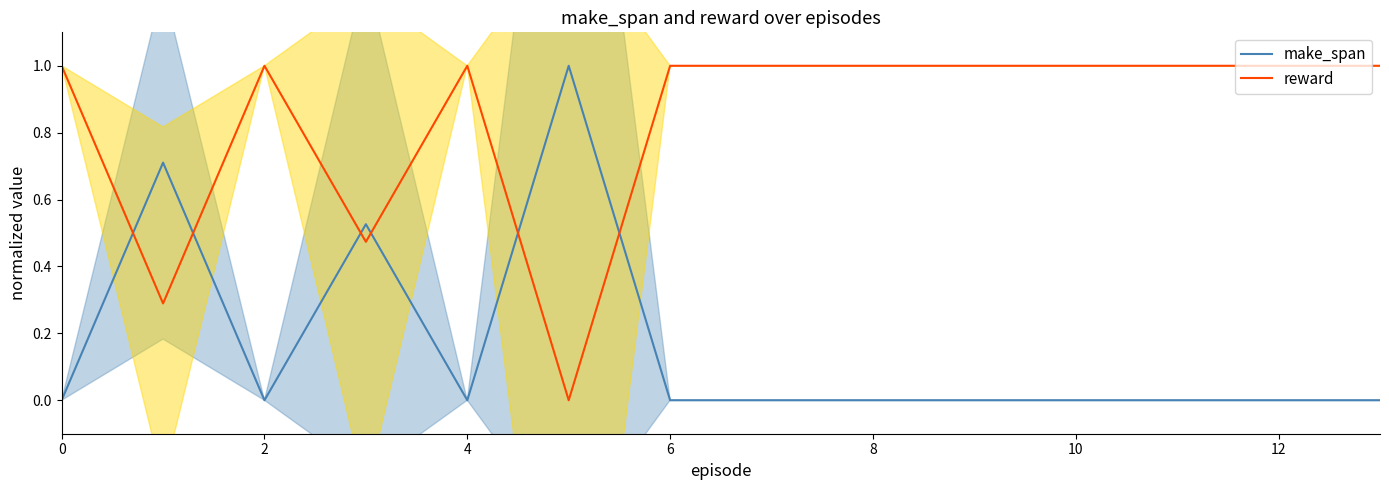

True or false: reward and make_span cross at least once.

True